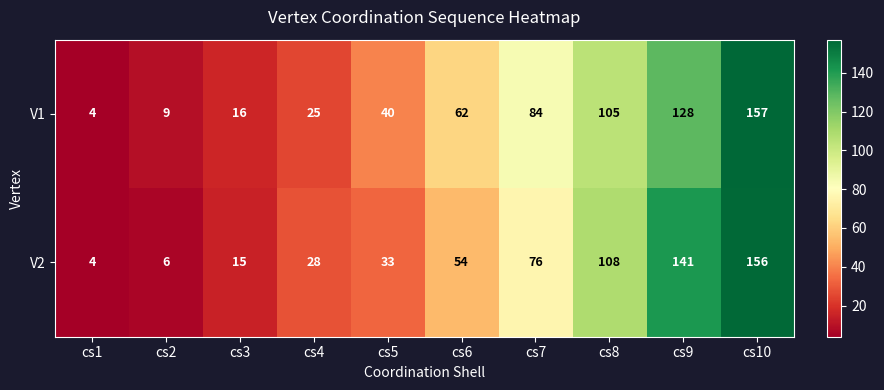

Rank the series by their average value, from highest to lowest.

V1, V2